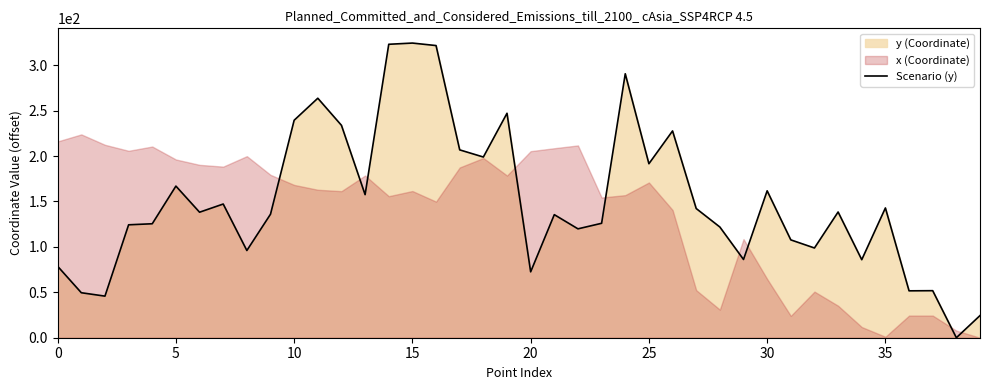

Reading left to right, list all the values displayed in this chart.

78.6	49.5	45.8	124.3	125.5	167.0	138.2	147.2	96.0	136.0	239.5	263.7	233.9	157.5	323.1	324.5	321.7	206.8	199.0	247.2	72.5	135.5	119.9	126.0	290.7	191.6	227.7	142.3	121.9	86.2	161.8	107.7	98.8	138.4	85.9	142.9	51.6	51.8	0.0	24.4